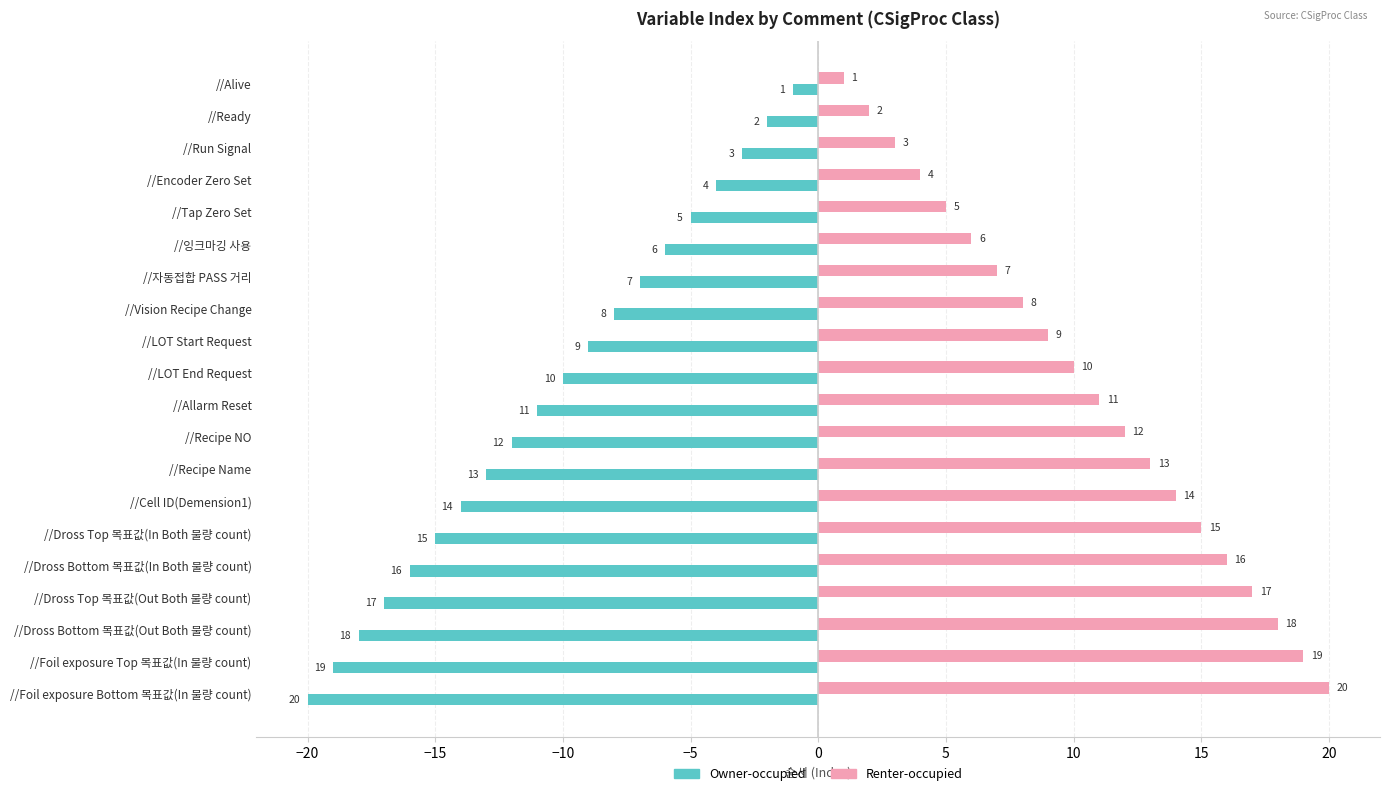

Rank the categories by Owner-occupied value from lowest to highest.

//Foil exposure Bottom 목표값(In 불량 count), //Foil exposure Top 목표값(In 불량 count), //Dross Bottom 목표값(Out Both 불량 count), //Dross Top 목표값(Out Both 불량 count), //Dross Bottom 목표값(In Both 불량 count), //Dross Top 목표값(In Both 불량 count), //Cell ID(Demension1), //Recipe Name, //Recipe NO, //Allarm Reset, //LOT End Request, //LOT Start Request, //Vision Recipe Change, //자동접합 PASS 거리, //잉크마깅 사용, //Tap Zero Set, //Encoder Zero Set, //Run Signal, //Ready, //Alive